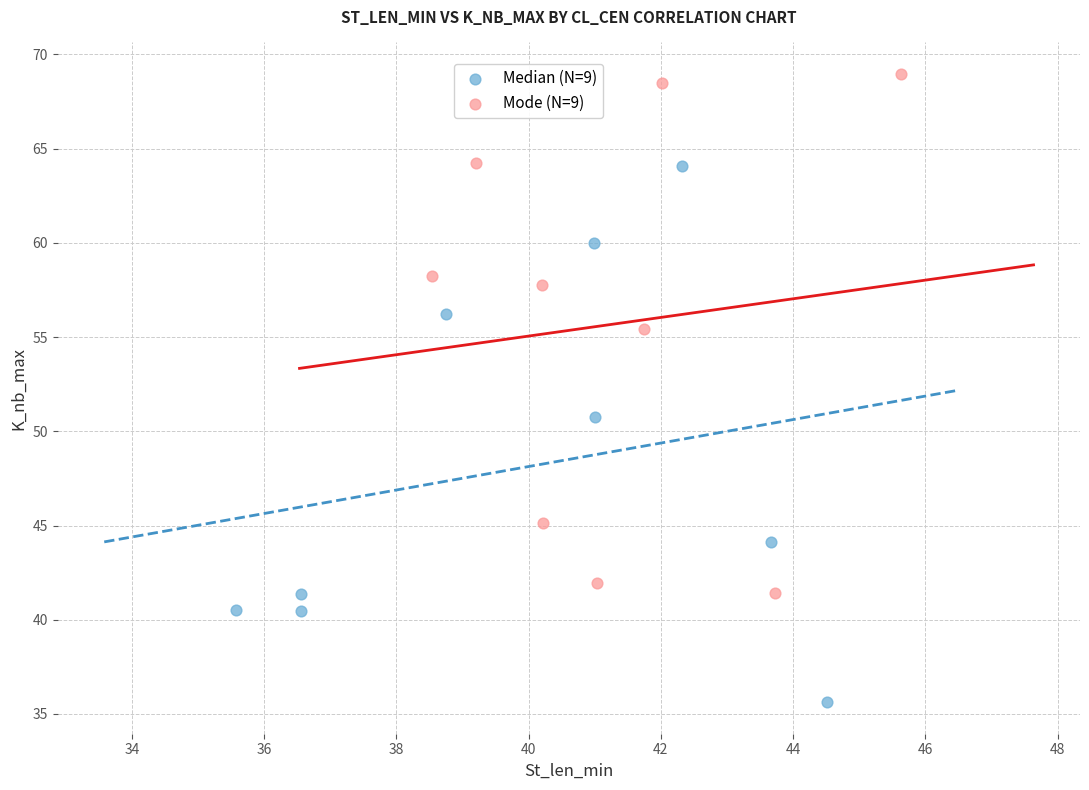

What are all the series names shown in the legend?

Median (N=9), Mode (N=9)